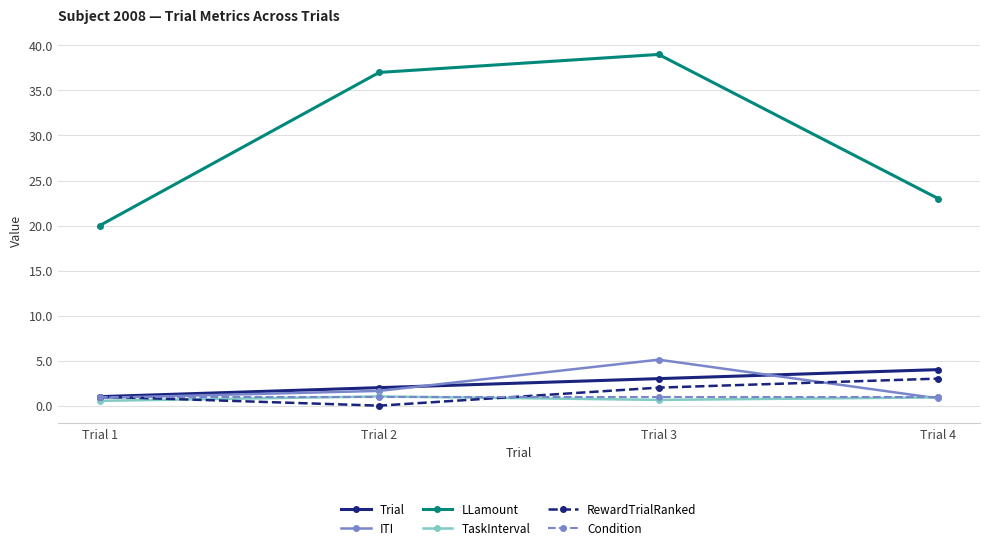

Is it true that Trial equals 3.0 at Trial 3?

True